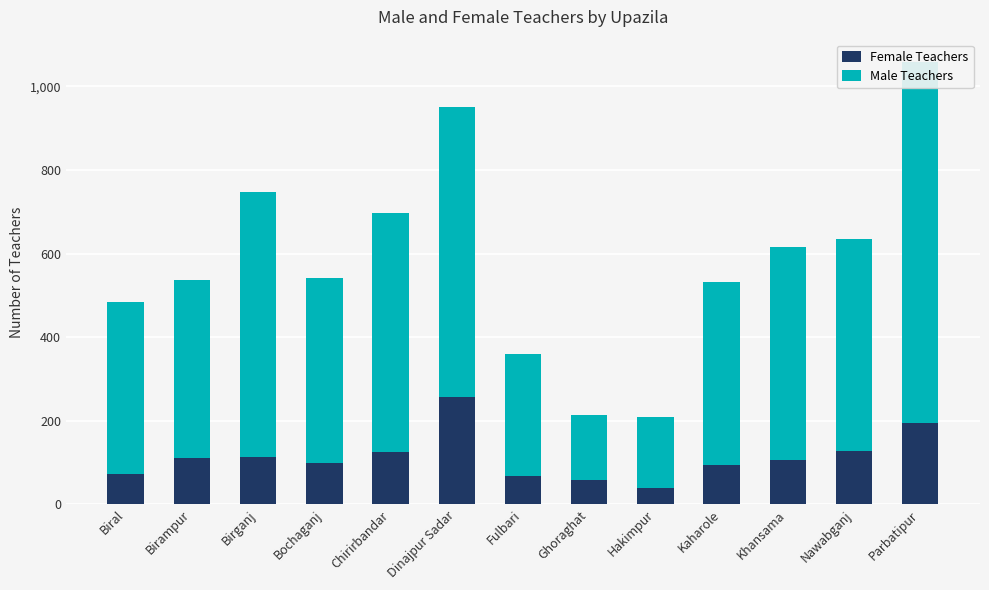

Rank the series by their average value, from lowest to highest.

Female Teachers, Male Teachers